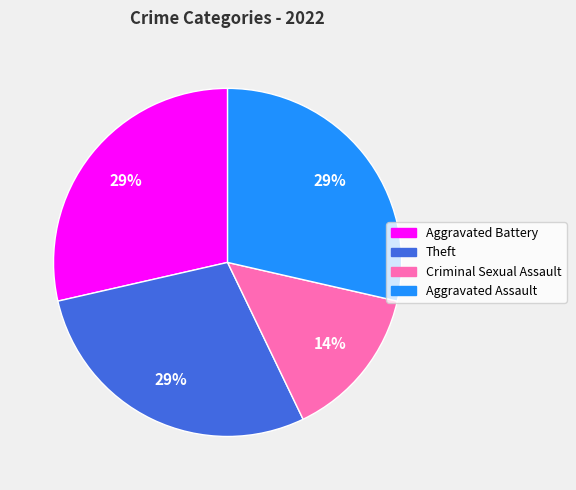

To the nearest percent, what percentage of the pie is Theft?

29%